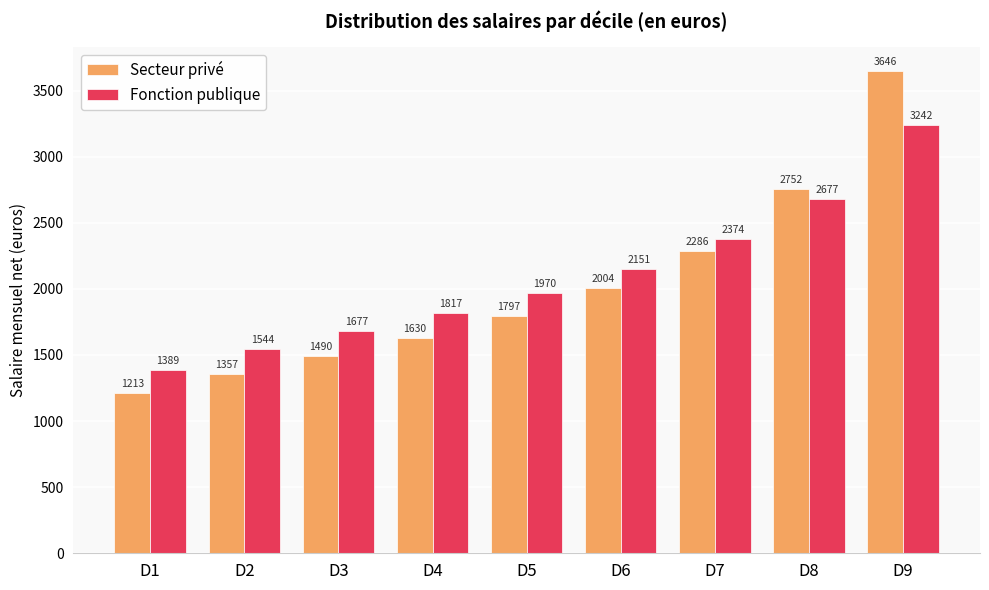

What is the sum of all Secteur privé values?

18175.0